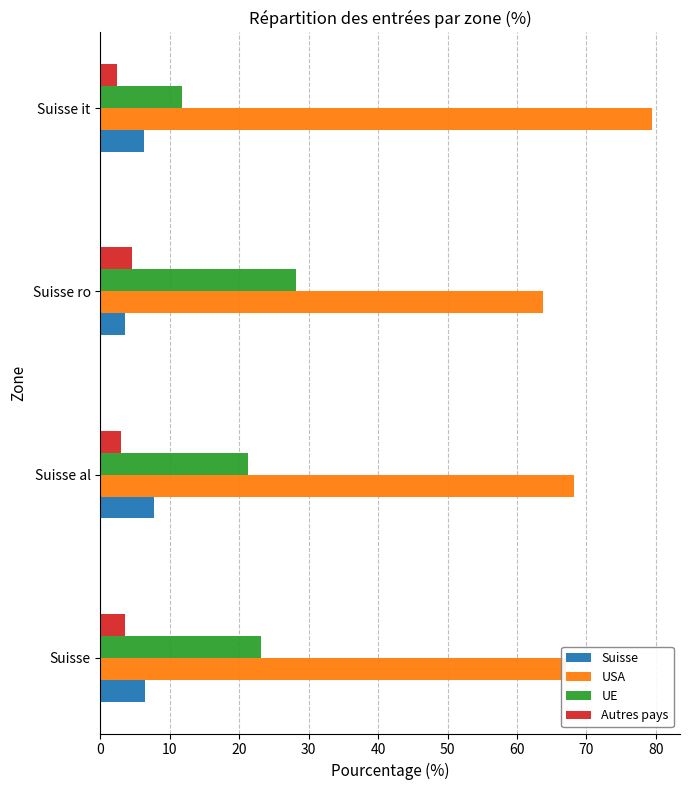

What is the total value across all series at Suisse al?

100.1